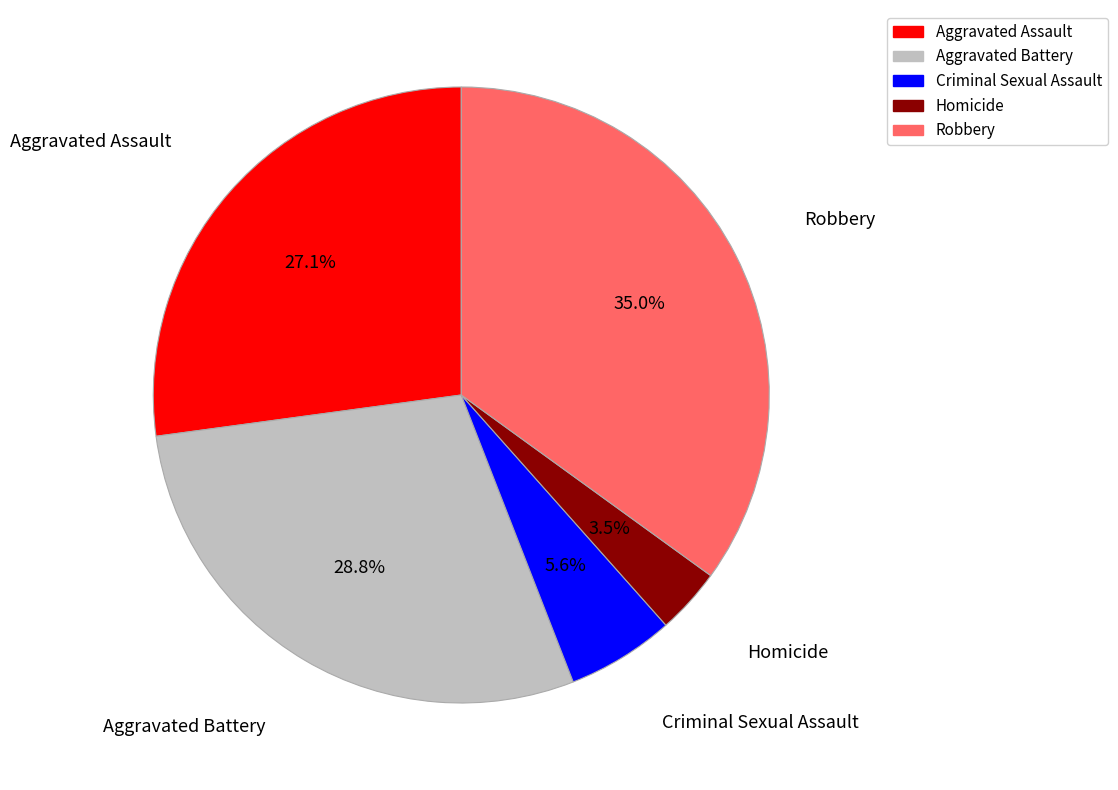

Which has a higher value, Criminal Sexual Assault or Aggravated Battery?

Aggravated Battery